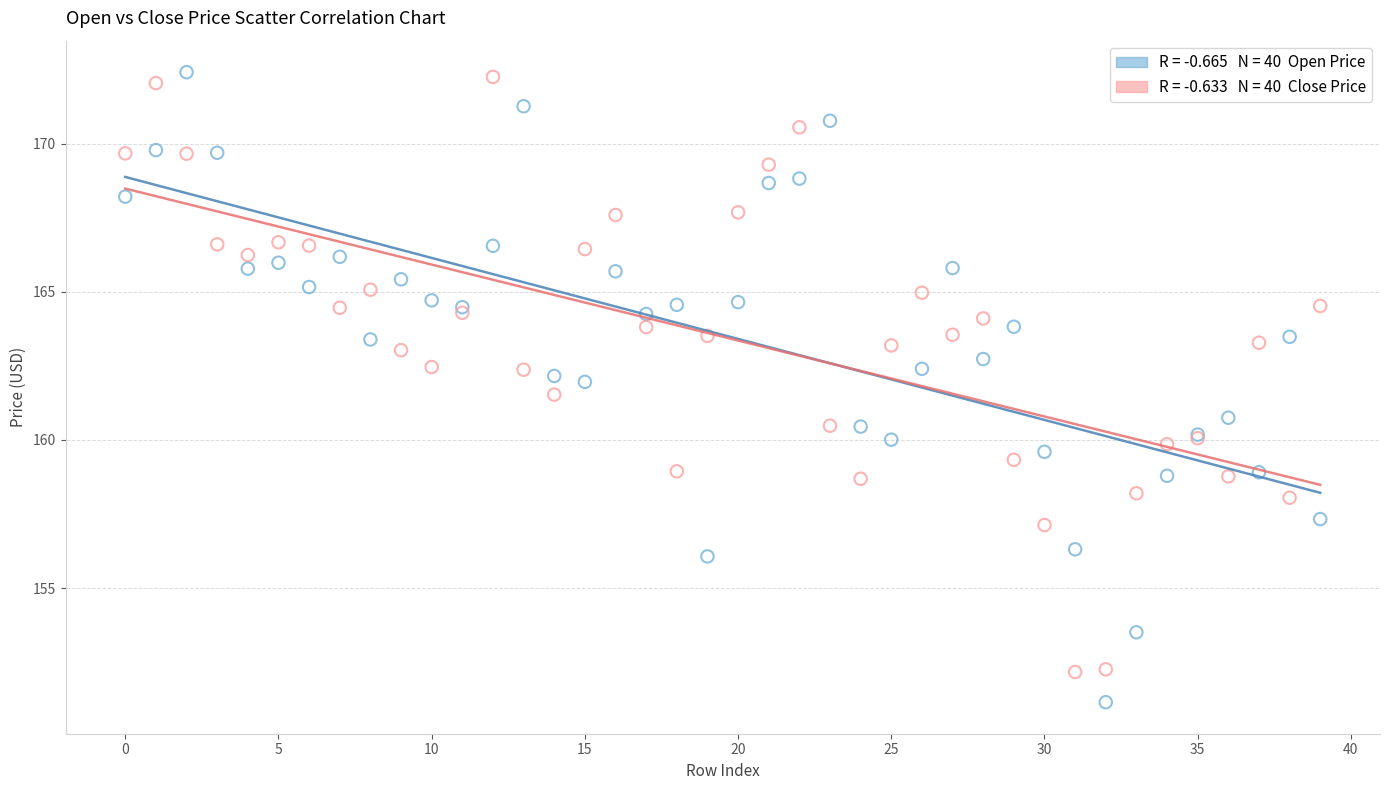

Across all series, what Y value is closest to 161?

160.8